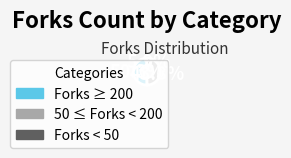

Does any single category account for the majority?

Yes